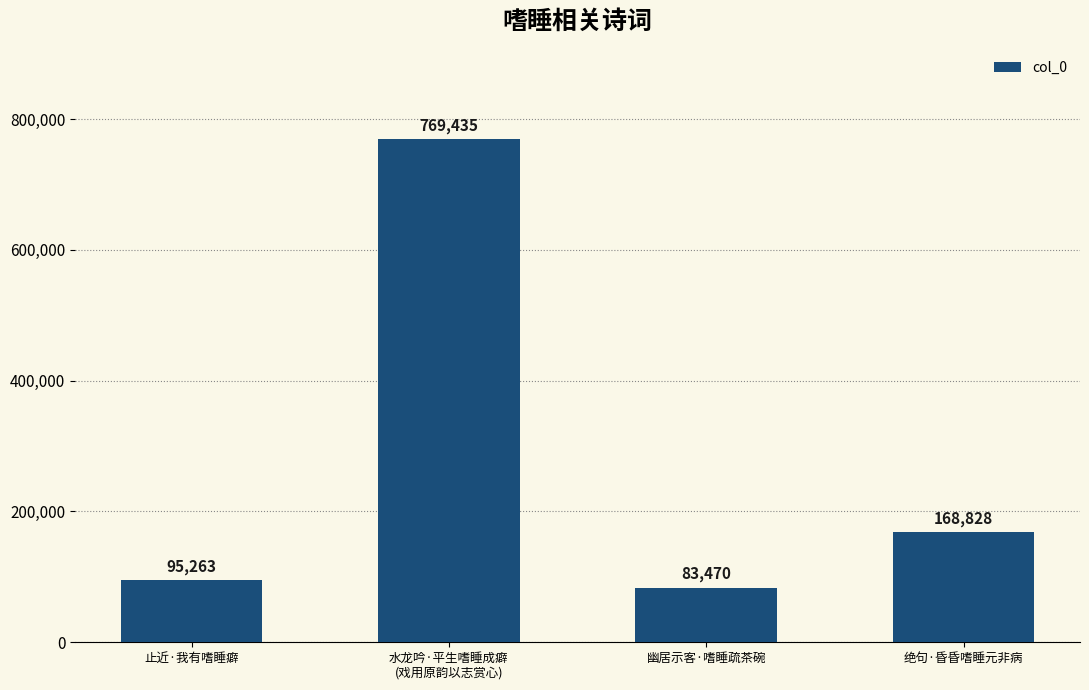

True or false: the data shows 769435 at 水龙吟·平生嗜睡成癖
(戏用原韵以志赏心).

True